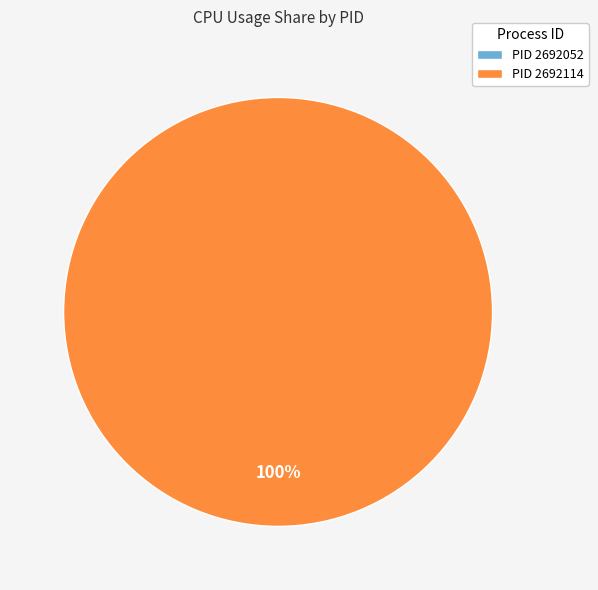

To the nearest percent, what is the difference between the 2692114 and 2692052 slice percentages?

100%